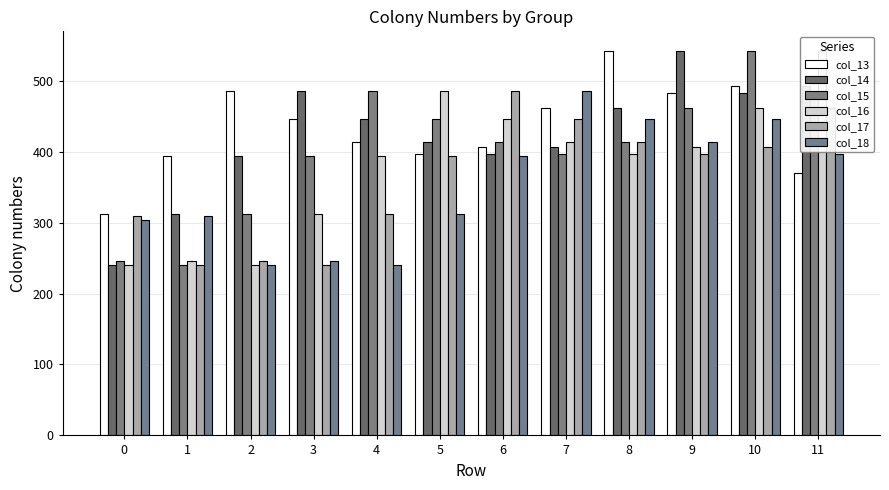

What is the value of the col_16 bar at the 4th from the left?

311.8